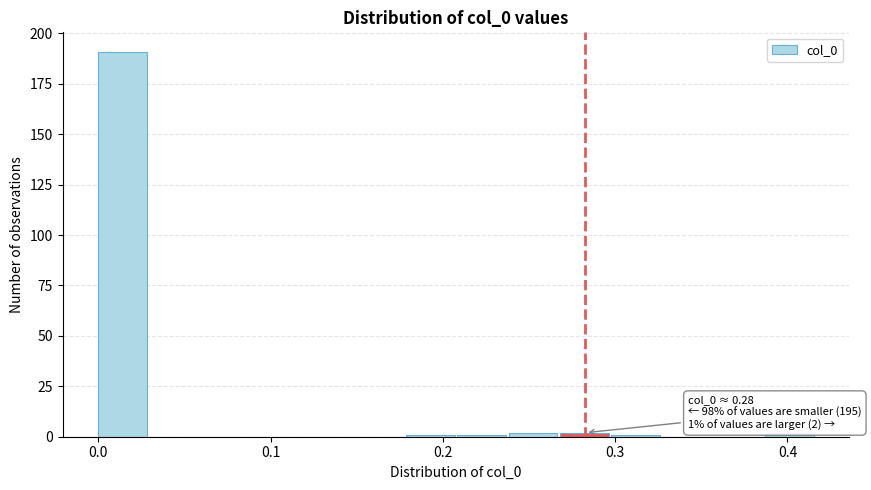

Around what value on the x-axis is the tallest bar? Give the approximate position of its centre, as read against the axis.

0.01